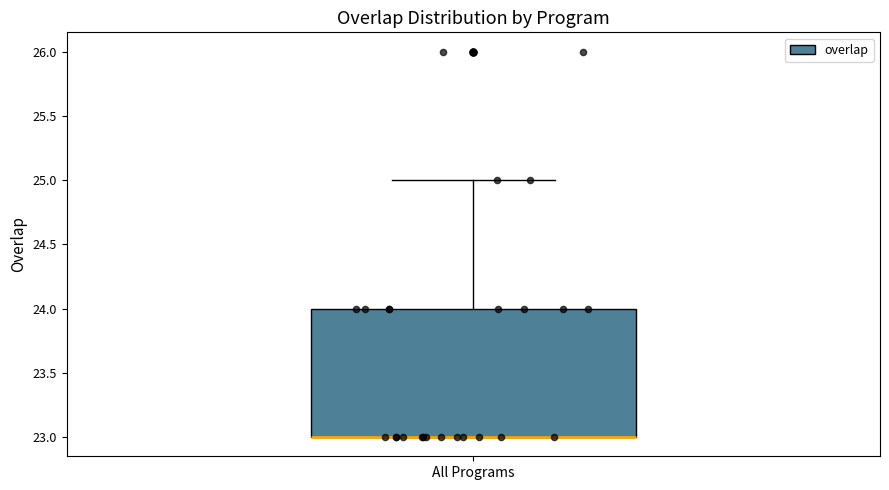

Transcribe this box plot: give where the median line is, the range the box spans, and where the two whiskers end, as read against the y-axis. The values are not printed on the chart, so give them approximately, as read against the axis.

median 23 (drawn on the box's lower edge), box 23 to 24, whiskers 23 to 25